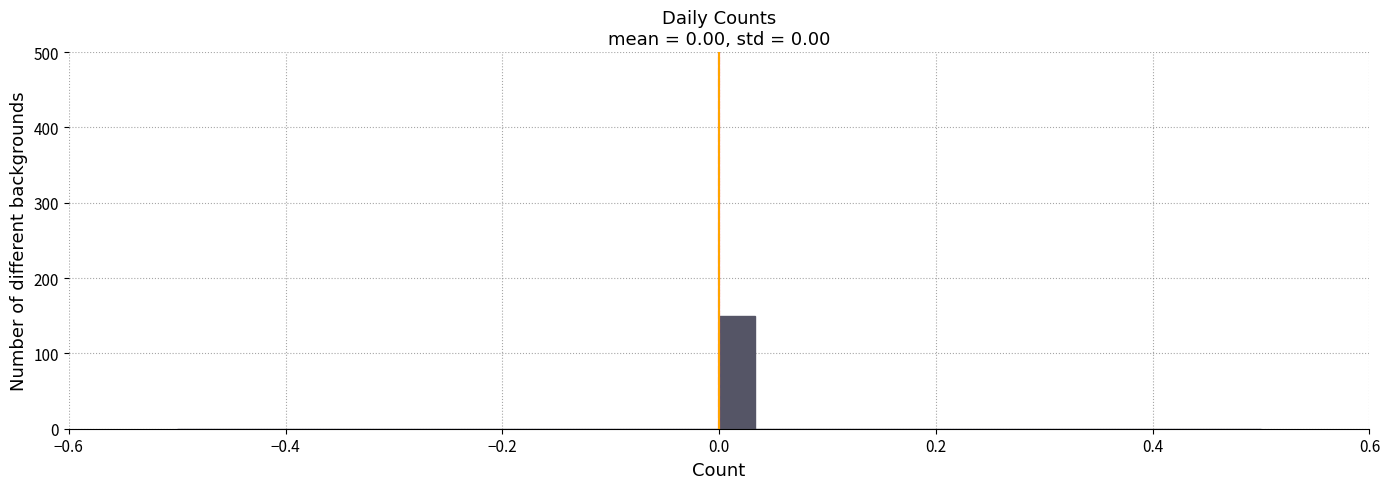

Read against the x-axis, roughly where is the centre of the tallest bar?

0.02